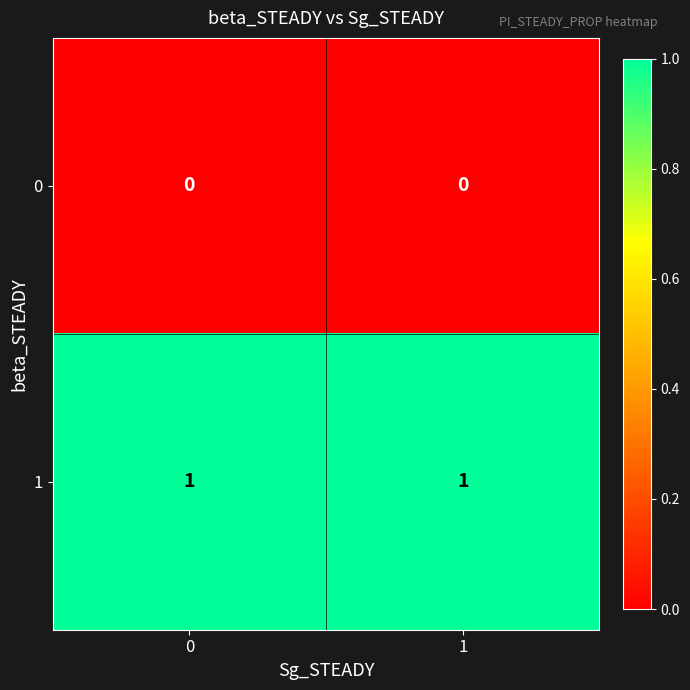

At how many categories does at least one series exceed 0?

2